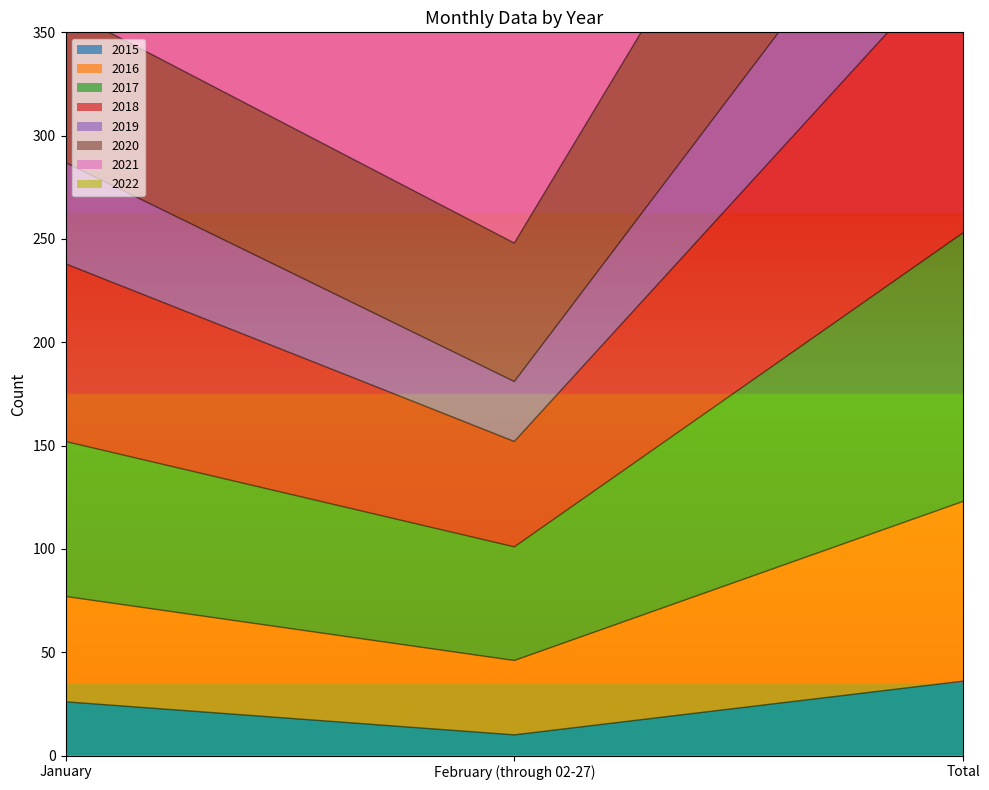

What is the difference between the maximum and minimum values in the 2015 series?

26